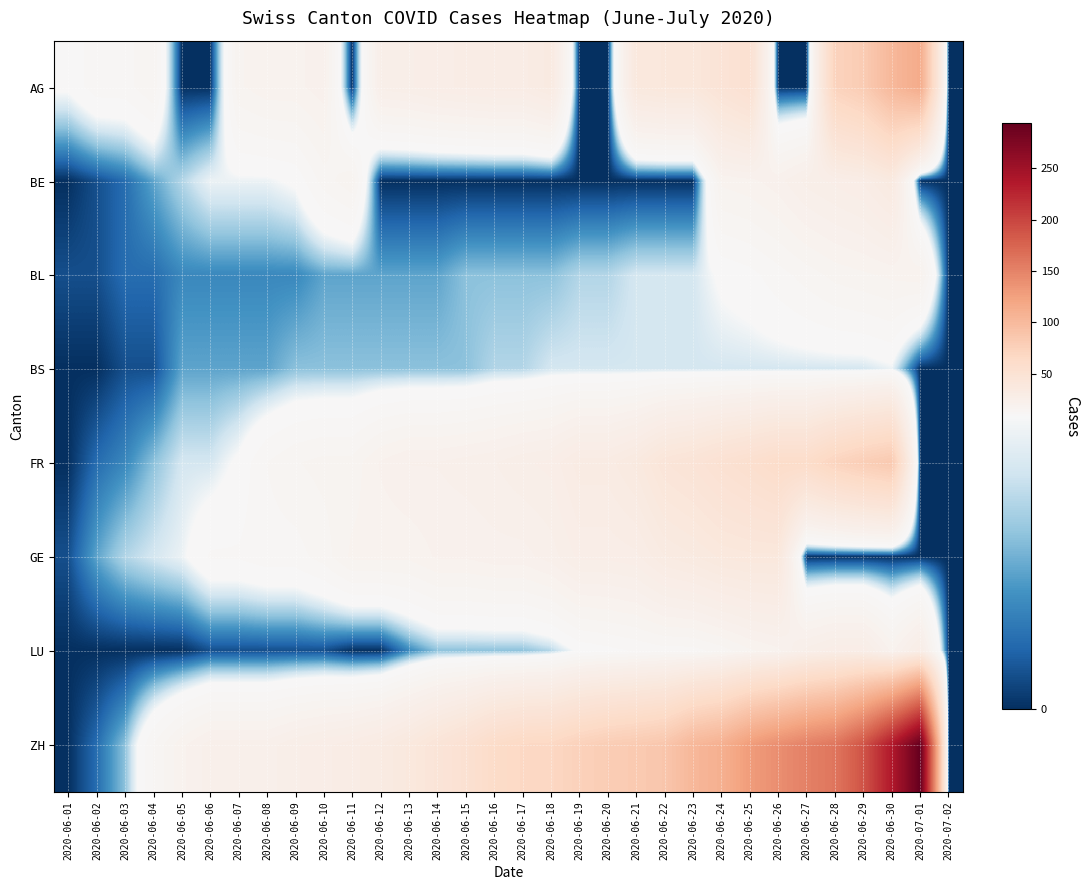

Reading left to right, extract all data points from this chart.

AG: 2020-06-01=9	2020-06-02=12	2020-06-03=12	2020-06-04=15	2020-06-05=0	2020-06-06=0	2020-06-07=17	2020-06-08=19	2020-06-09=19	2020-06-10=21	2020-06-11=0	2020-06-12=25	2020-06-13=26	2020-06-14=28	2020-06-15=29	2020-06-16=30	2020-06-17=30	2020-06-18=34	2020-06-19=0	2020-06-20=0	2020-06-21=38	2020-06-22=40	2020-06-23=40	2020-06-24=47	2020-06-25=53	2020-06-26=0	2020-06-27=0	2020-06-28=73	2020-06-29=81	2020-06-30=102	2020-07-01=115	2020-07-02=0
BE: 2020-06-01=0	2020-06-02=1	2020-06-03=2	2020-06-04=4	2020-06-05=6	2020-06-06=8	2020-06-07=8	2020-06-08=8	2020-06-09=9	2020-06-10=14	2020-06-11=17	2020-06-12=0	2020-06-13=0	2020-06-14=0	2020-06-15=0	2020-06-16=0	2020-06-17=0	2020-06-18=0	2020-06-19=0	2020-06-20=0	2020-06-21=0	2020-06-22=0	2020-06-23=0	2020-06-24=18	2020-06-25=19	2020-06-26=21	2020-06-27=25	2020-06-28=27	2020-06-29=29	2020-06-30=35	2020-07-01=0	2020-07-02=0
BL: 2020-06-01=1	2020-06-02=1	2020-06-03=2	2020-06-04=2	2020-06-05=3	2020-06-06=3	2020-06-07=3	2020-06-08=3	2020-06-09=3	2020-06-10=4	2020-06-11=4	2020-06-12=4	2020-06-13=4	2020-06-14=4	2020-06-15=5	2020-06-16=5	2020-06-17=5	2020-06-18=5	2020-06-19=6	2020-06-20=6	2020-06-21=7	2020-06-22=7	2020-06-23=7	2020-06-24=9	2020-06-25=10	2020-06-26=12	2020-06-27=14	2020-06-28=16	2020-06-29=17	2020-06-30=18	2020-07-01=19	2020-07-02=0
BS: 2020-06-01=0	2020-06-02=0	2020-06-03=1	2020-06-04=1	2020-06-05=4	2020-06-06=4	2020-06-07=4	2020-06-08=4	2020-06-09=5	2020-06-10=5	2020-06-11=5	2020-06-12=5	2020-06-13=5	2020-06-14=5	2020-06-15=5	2020-06-16=6	2020-06-17=6	2020-06-18=7	2020-06-19=7	2020-06-20=7	2020-06-21=7	2020-06-22=7	2020-06-23=7	2020-06-24=7	2020-06-25=7	2020-06-26=7	2020-06-27=7	2020-06-28=7	2020-06-29=7	2020-06-30=8	2020-07-01=0	2020-07-02=0
FR: 2020-06-01=0	2020-06-02=2	2020-06-03=3	2020-06-04=5	2020-06-05=7	2020-06-06=7	2020-06-07=9	2020-06-08=13	2020-06-09=15	2020-06-10=16	2020-06-11=16	2020-06-12=20	2020-06-13=22	2020-06-14=22	2020-06-15=23	2020-06-16=24	2020-06-17=26	2020-06-18=27	2020-06-19=32	2020-06-20=32	2020-06-21=36	2020-06-22=44	2020-06-23=47	2020-06-24=52	2020-06-25=56	2020-06-26=61	2020-06-27=61	2020-06-28=72	2020-06-29=79	2020-06-30=84	2020-07-01=0	2020-07-02=0
GE: 2020-06-01=1	2020-06-02=4	2020-06-03=6	2020-06-04=7	2020-06-05=8	2020-06-06=11	2020-06-07=11	2020-06-08=12	2020-06-09=12	2020-06-10=14	2020-06-11=18	2020-06-12=18	2020-06-13=18	2020-06-14=20	2020-06-15=20	2020-06-16=21	2020-06-17=21	2020-06-18=23	2020-06-19=27	2020-06-20=27	2020-06-21=28	2020-06-22=33	2020-06-23=35	2020-06-24=38	2020-06-25=39	2020-06-26=39	2020-06-27=0	2020-06-28=0	2020-06-29=0	2020-06-30=0	2020-07-01=0	2020-07-02=0
LU: 2020-06-01=0	2020-06-02=0	2020-06-03=0	2020-06-04=0	2020-06-05=0	2020-06-06=1	2020-06-07=1	2020-06-08=1	2020-06-09=1	2020-06-10=1	2020-06-11=0	2020-06-12=0	2020-06-13=3	2020-06-14=5	2020-06-15=5	2020-06-16=5	2020-06-17=5	2020-06-18=6	2020-06-19=9	2020-06-20=10	2020-06-21=11	2020-06-22=12	2020-06-23=12	2020-06-24=14	2020-06-25=17	2020-06-26=19	2020-06-27=25	2020-06-28=28	2020-06-29=28	2020-06-30=19	2020-07-01=28	2020-07-02=0
ZH: 2020-06-01=0	2020-06-02=2	2020-06-03=5	2020-06-04=13	2020-06-05=19	2020-06-06=23	2020-06-07=23	2020-06-08=23	2020-06-09=26	2020-06-10=28	2020-06-11=30	2020-06-12=33	2020-06-13=38	2020-06-14=45	2020-06-15=52	2020-06-16=62	2020-06-17=67	2020-06-18=68	2020-06-19=75	2020-06-20=80	2020-06-21=83	2020-06-22=87	2020-06-23=103	2020-06-24=110	2020-06-25=129	2020-06-26=141	2020-06-27=152	2020-06-28=161	2020-06-29=189	2020-06-30=237	2020-07-01=294	2020-07-02=0